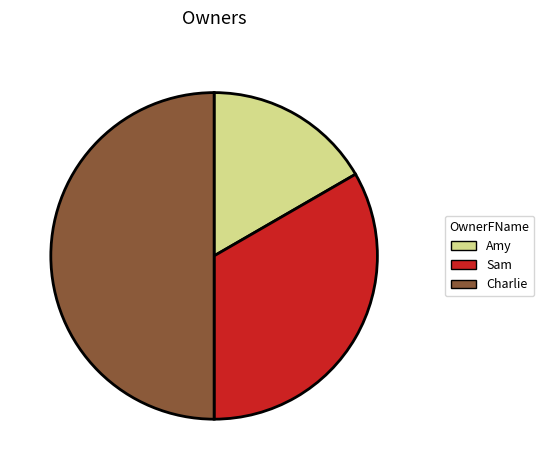

Do Sam and Charlie together represent more than half of the pie?

Yes